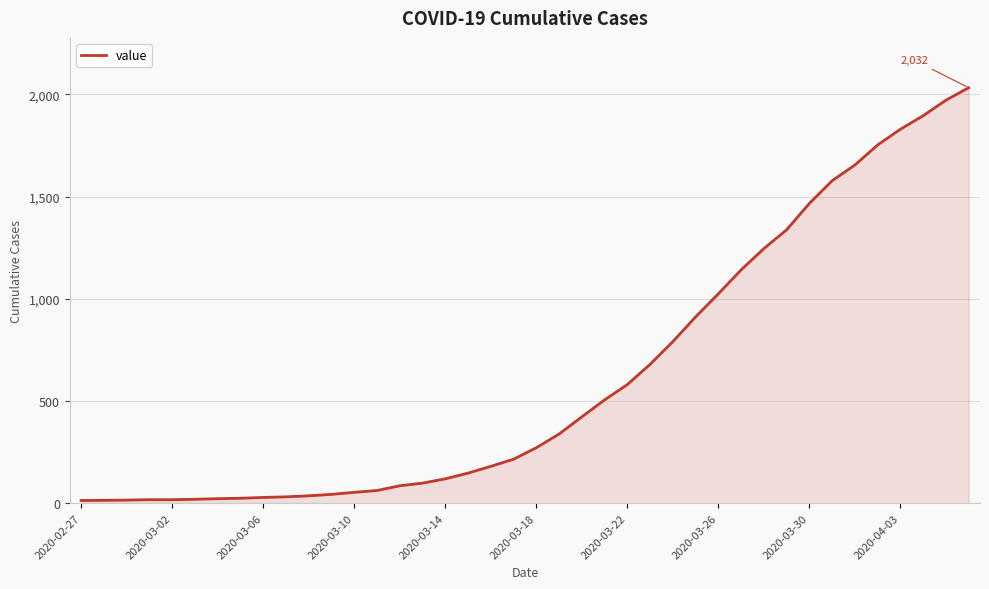

What is the maximum value shown in the chart?

2032